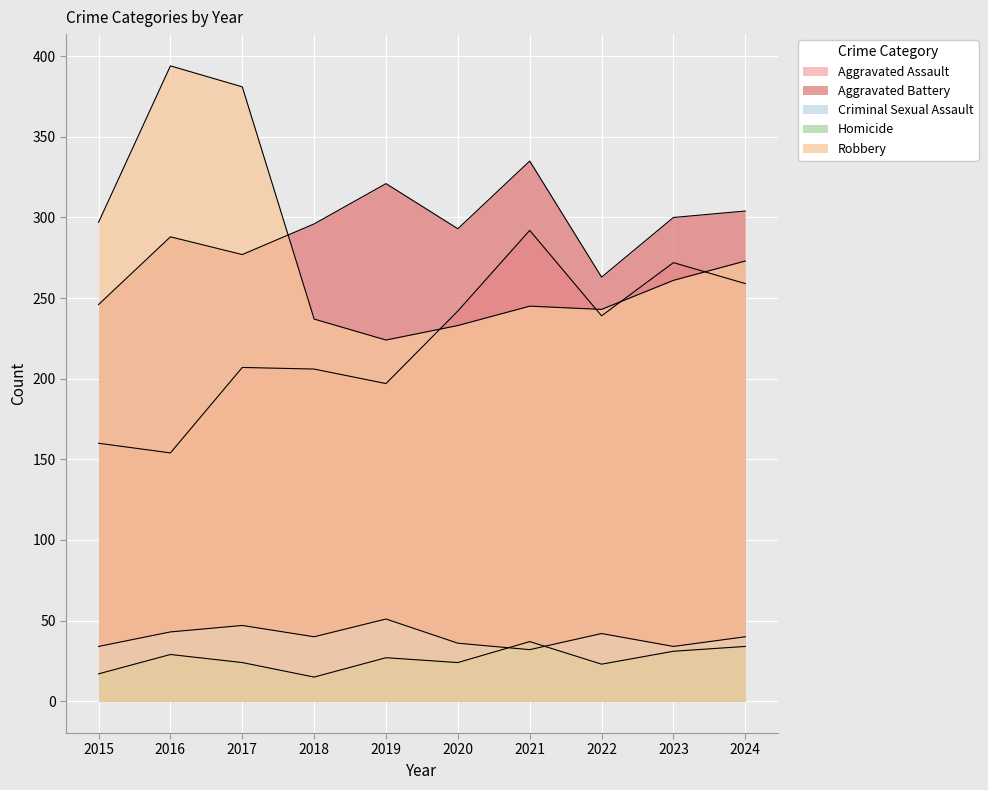

True or false: Robbery and Homicide cross at least once.

False